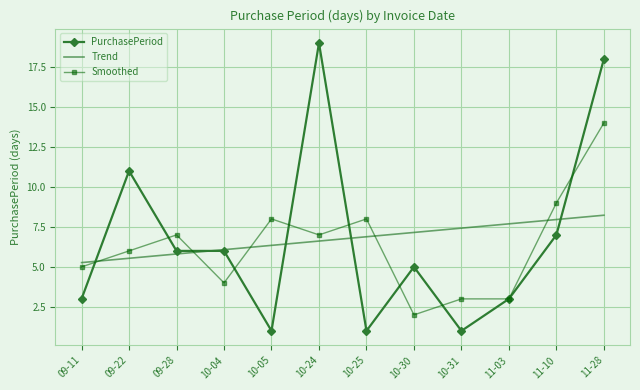

List the labels in order of Trend value, smallest first.

09-11, 09-22, 09-28, 10-04, 10-05, 10-24, 10-25, 10-30, 10-31, 11-03, 11-10, 11-28